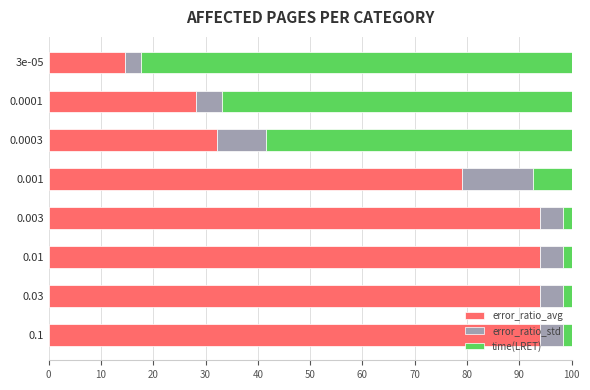

What is the minimum value for error_ratio_avg?

14.6